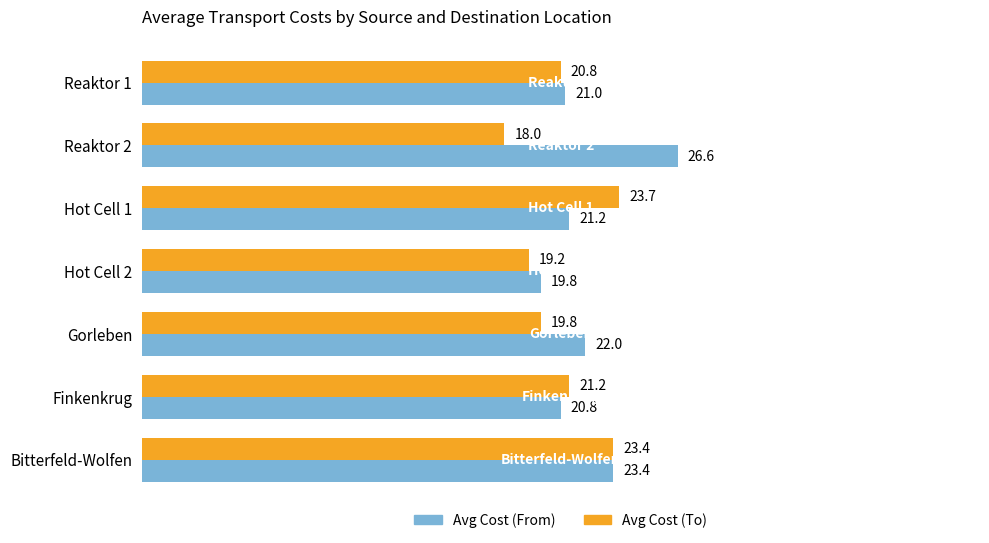

Read the Avg Cost (From) value at Reaktor 1.

21.0